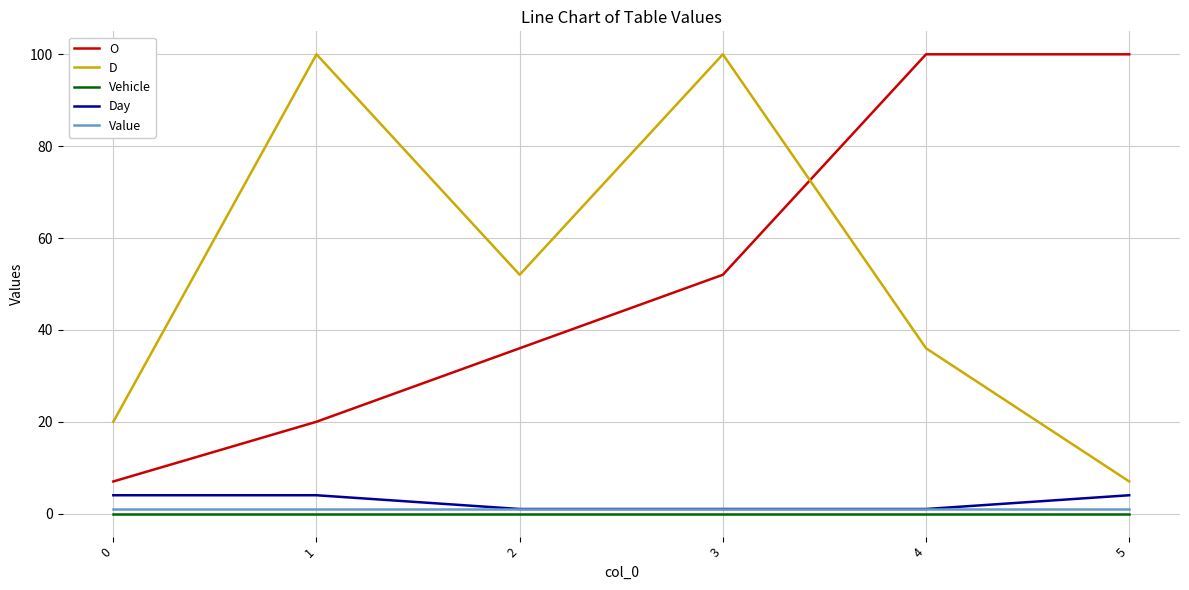

What is the maximum value shown in the chart?

100